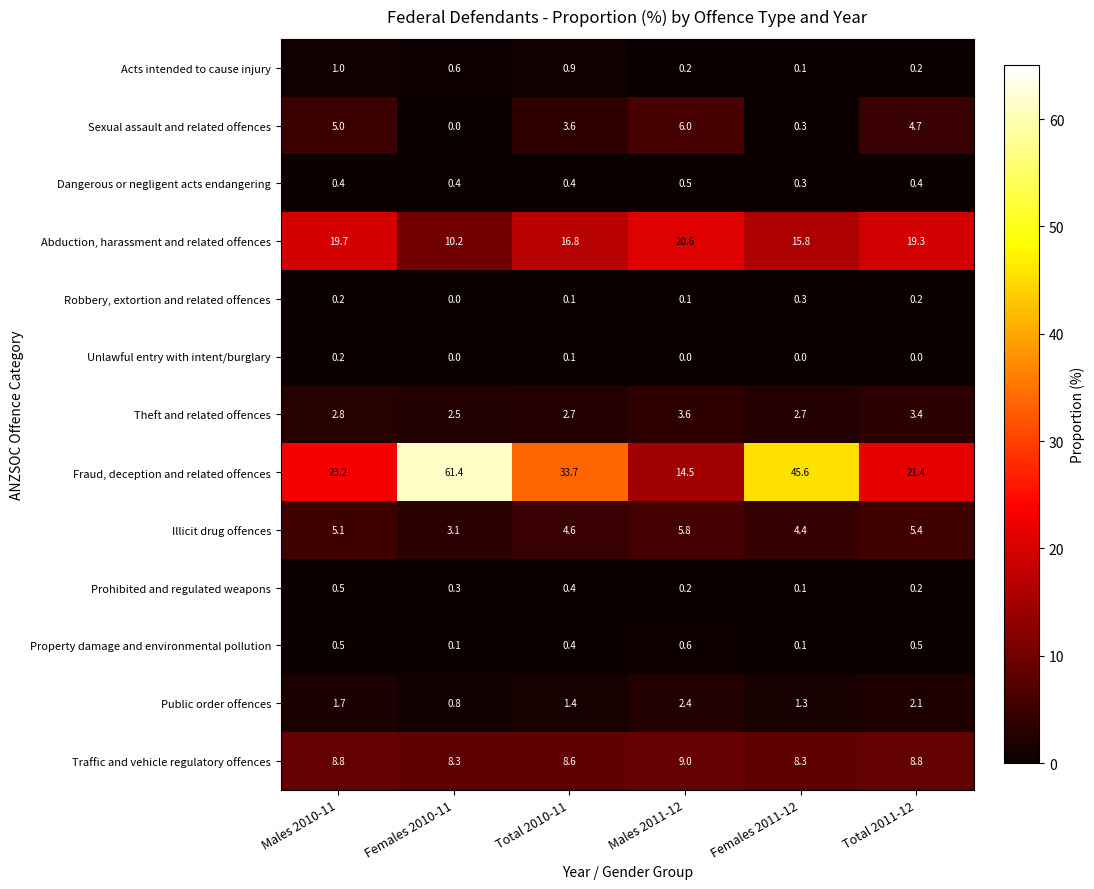

What is the greatest value displayed?

61.4